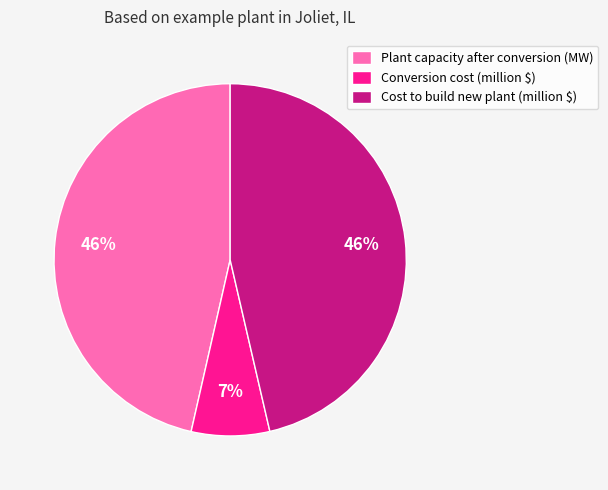

Combined, do Conversion cost (million $) and Plant capacity after conversion (MW) account for over 50%?

Yes